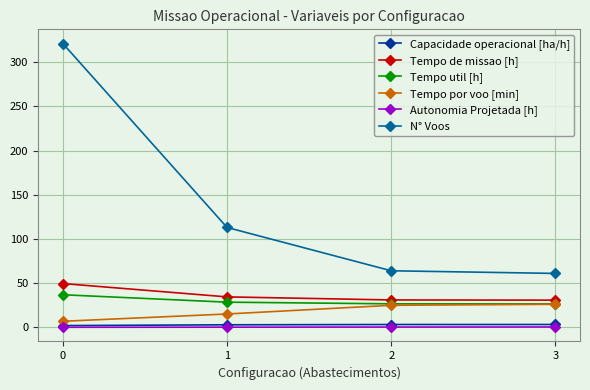

Which series has the largest total across all categories?

N° Voos